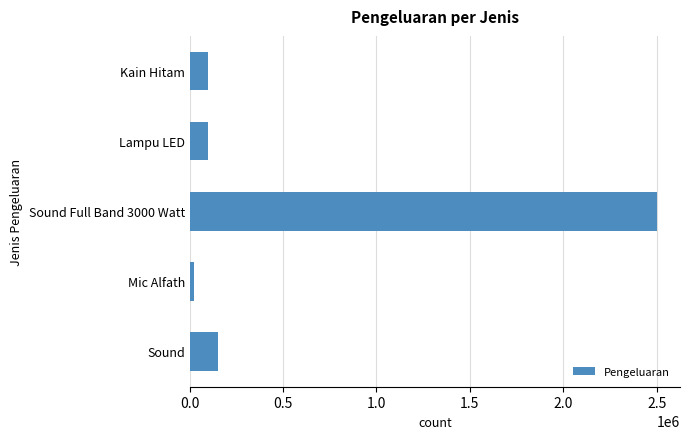

How many values are below 100000?

1